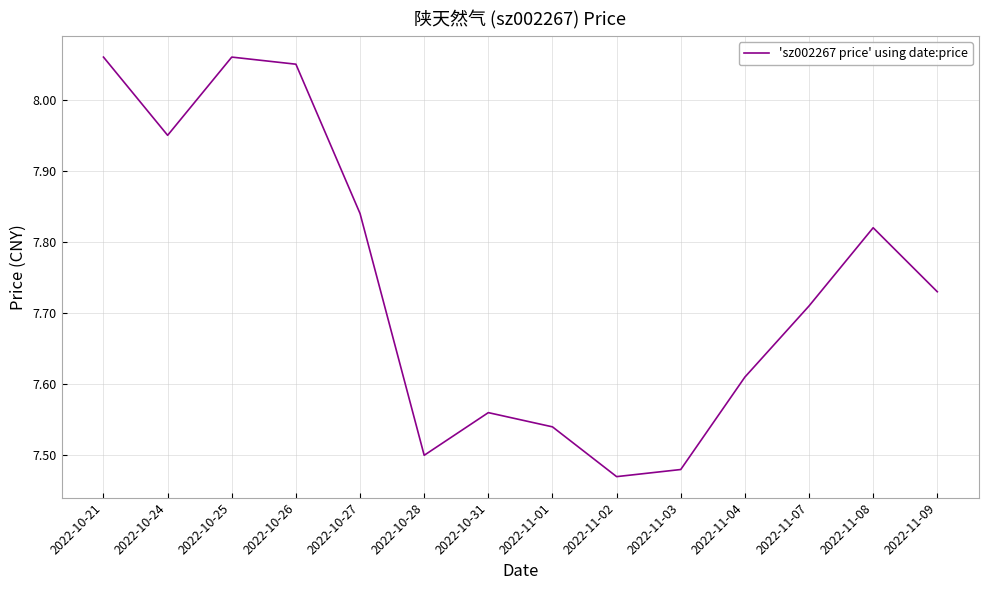

What is the sum of all values?

108.4